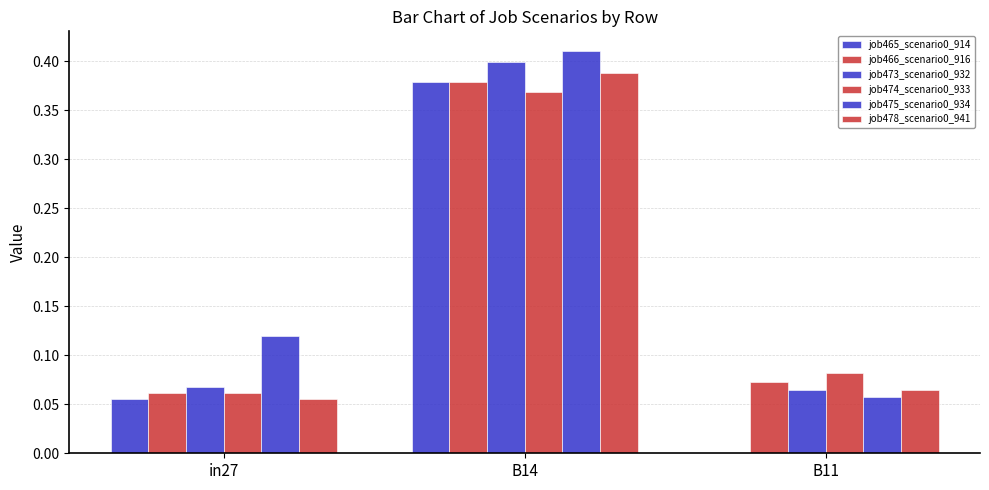

The value of job478_scenario0_941 at B11 is 0.1. True or false?

False